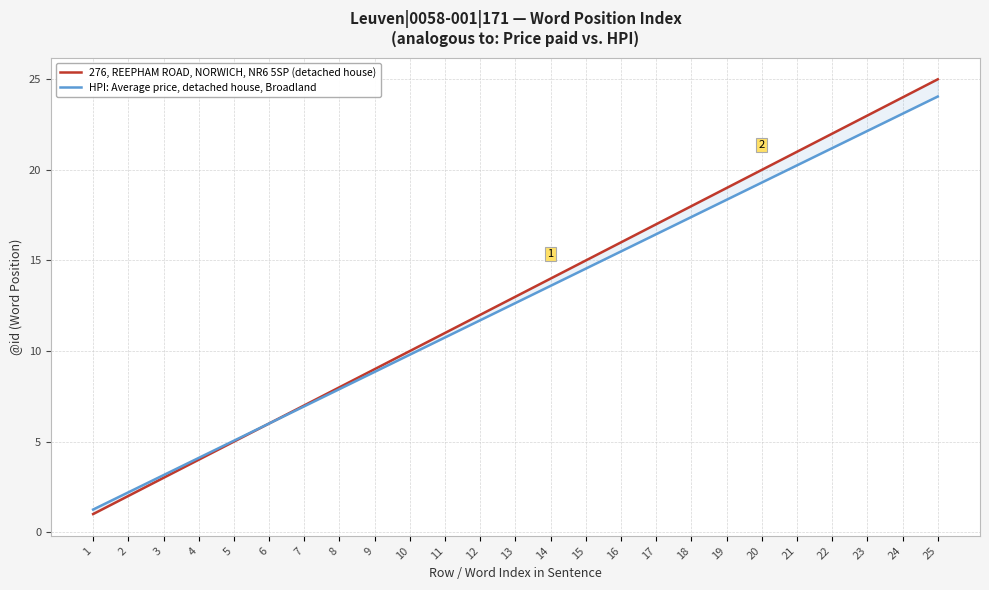

How many times do HPI: Average price, detached house, Broadland and 276, REEPHAM ROAD, NORWICH, NR6 5SP (detached house) cross each other?

1